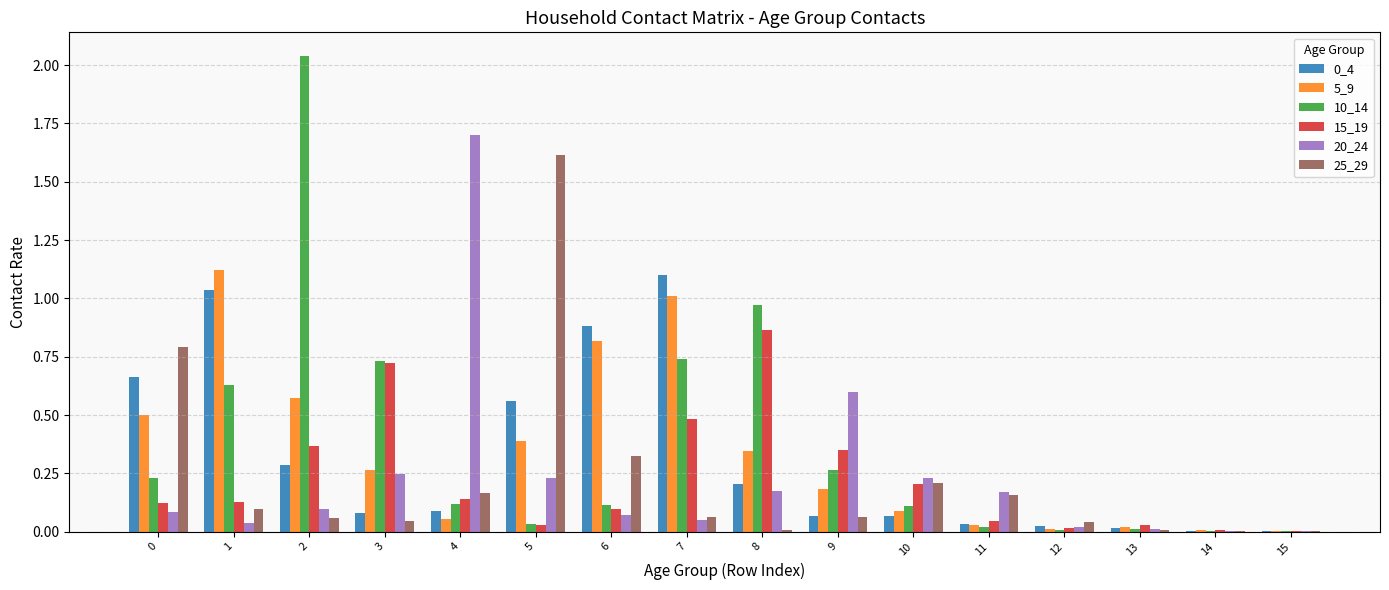

Is it true that 15_19 equals 0.0 at 14?

True